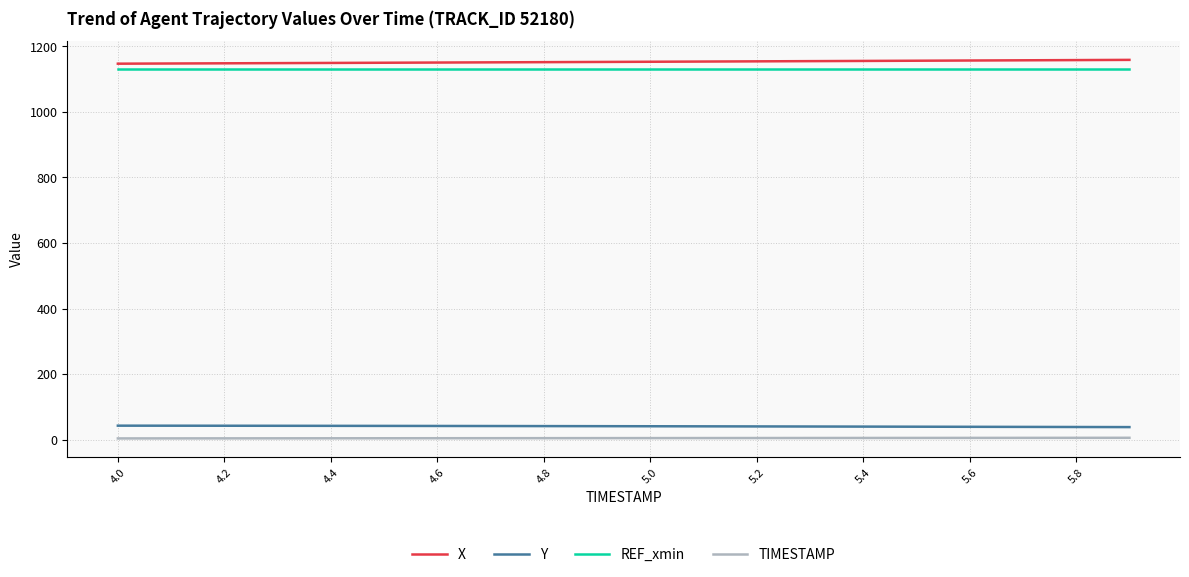

What is the maximum value shown in the chart?

1158.7